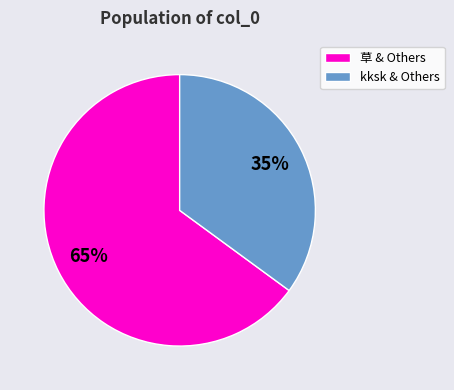

To the nearest percent, what is the combined percentage of 草 & Others and kksk & Others?

100%